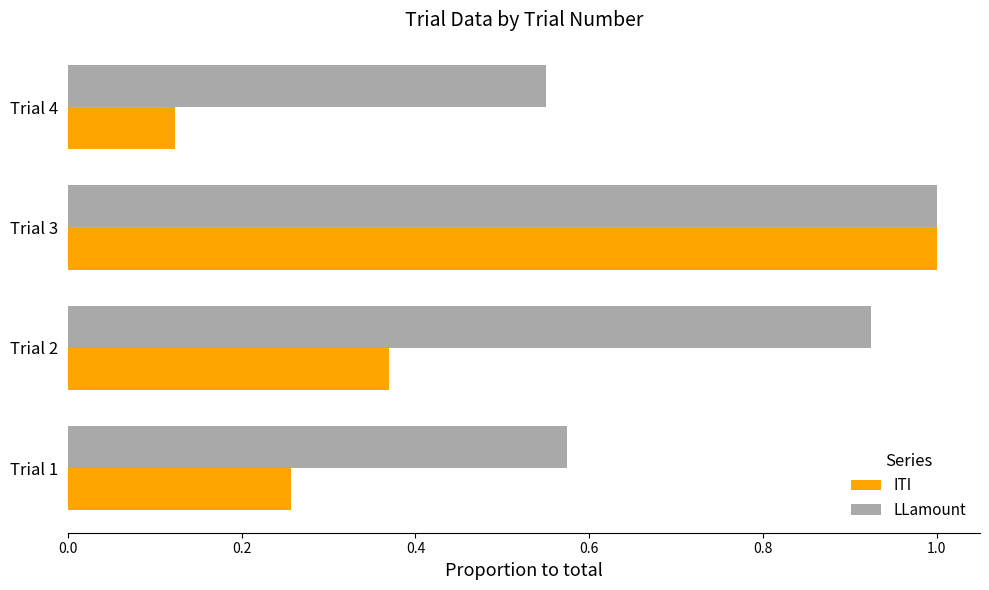

List the labels in order of ITI value, smallest first.

Trial 4, Trial 1, Trial 2, Trial 3